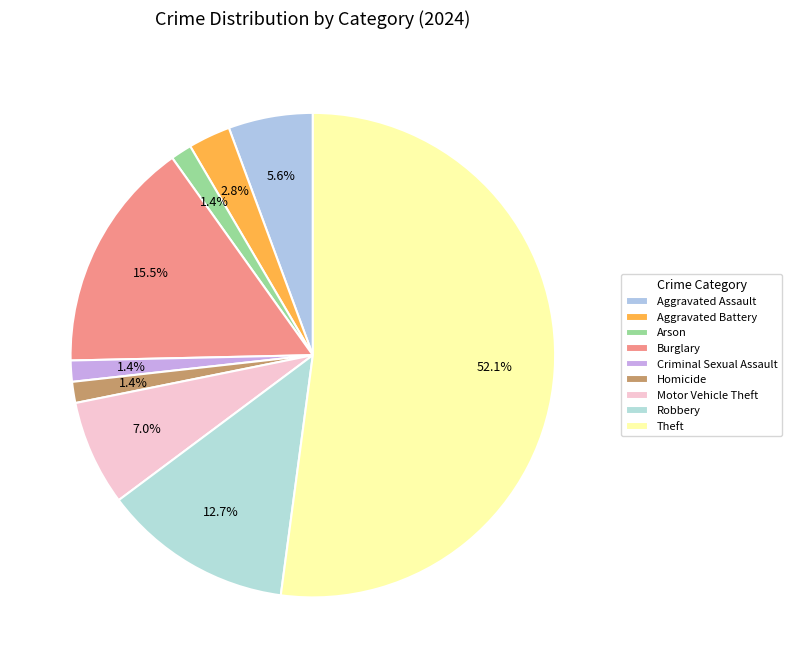

How many segments does this pie chart have?

9